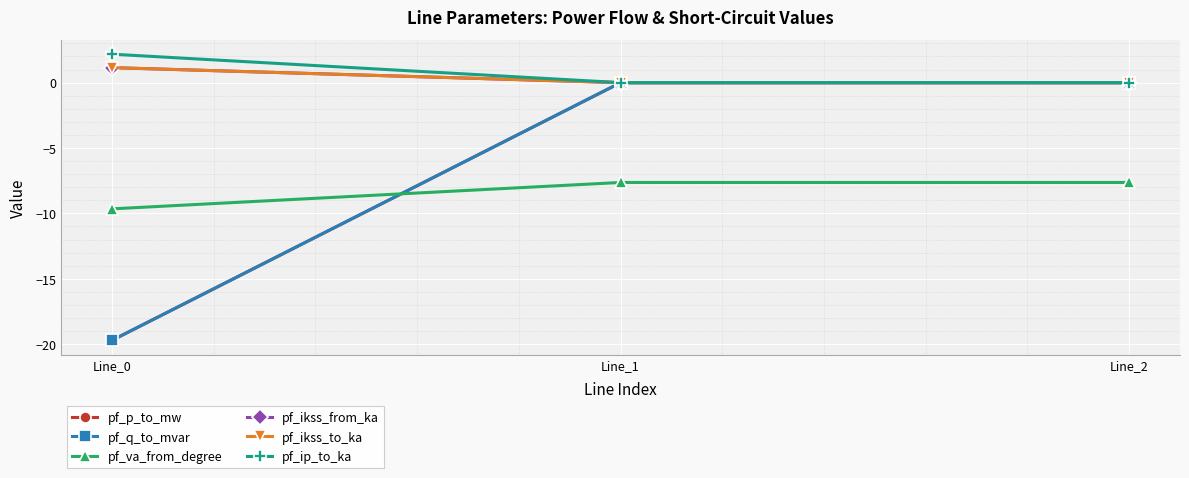

Is this an area chart (filled region under the line)?

No